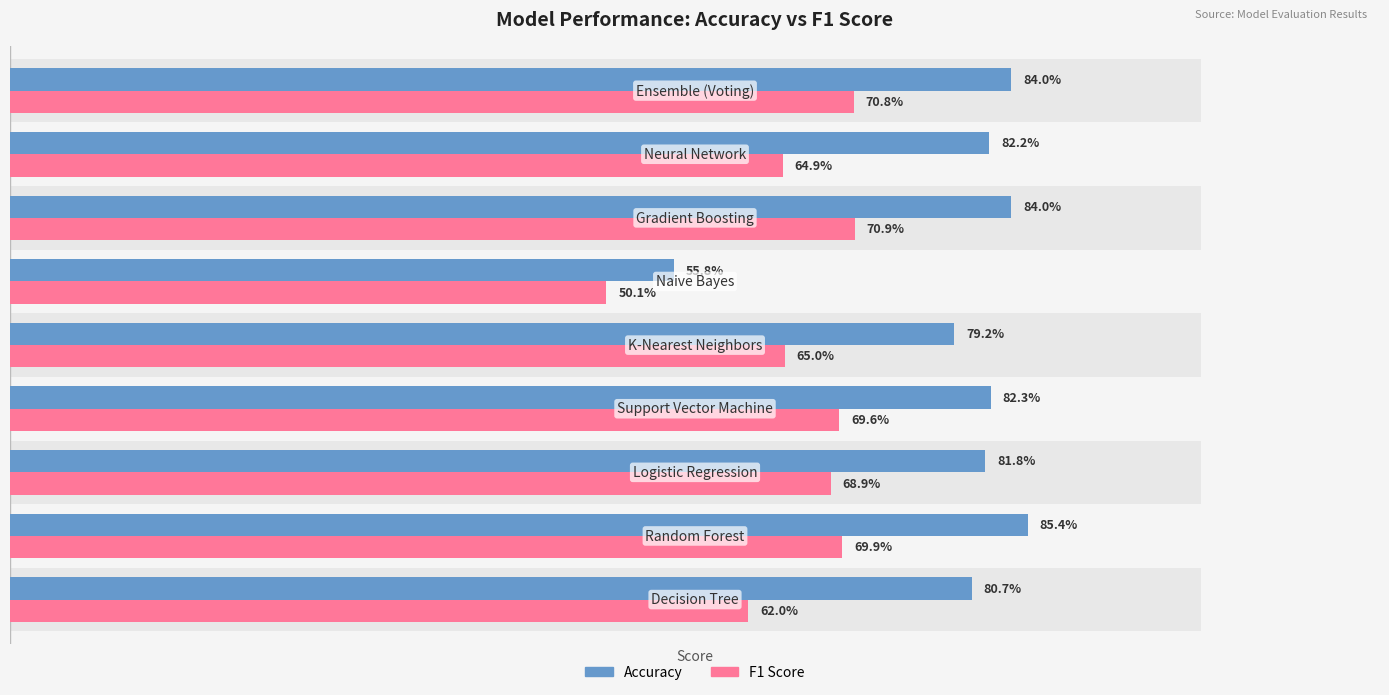

Is it true that F1 Score equals 0.1 at 0?

False